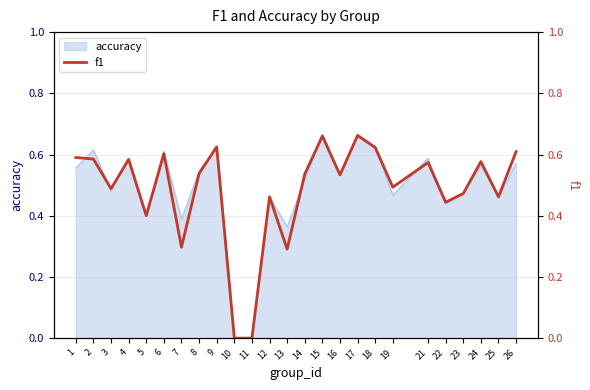

What is the greatest value displayed?

0.7